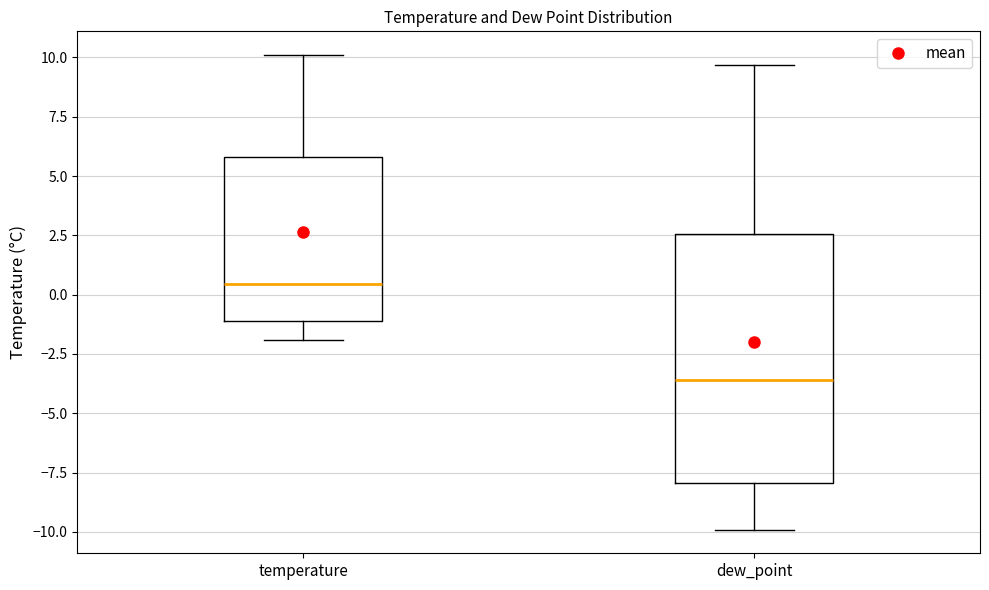

Where is the lower edge of the box for dew_point on the y-axis? The values are not printed on the chart, so give them approximately, as read against the axis.

-8.0